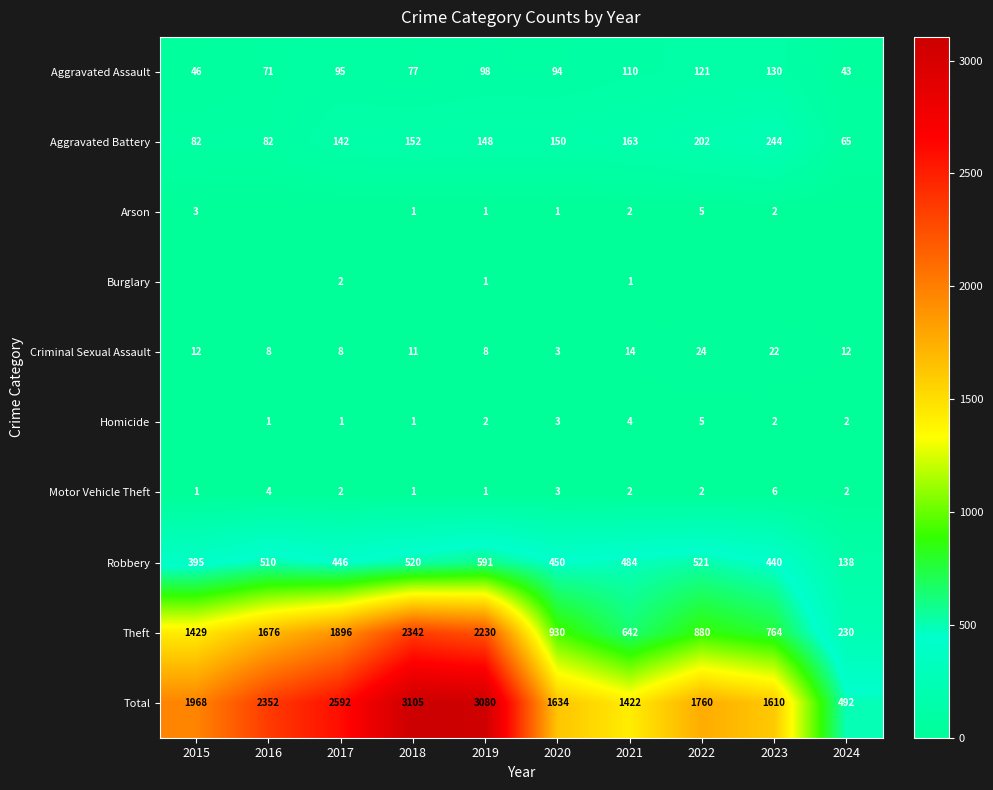

What is the difference between the maximum and minimum values in the Aggravated Battery series?

179